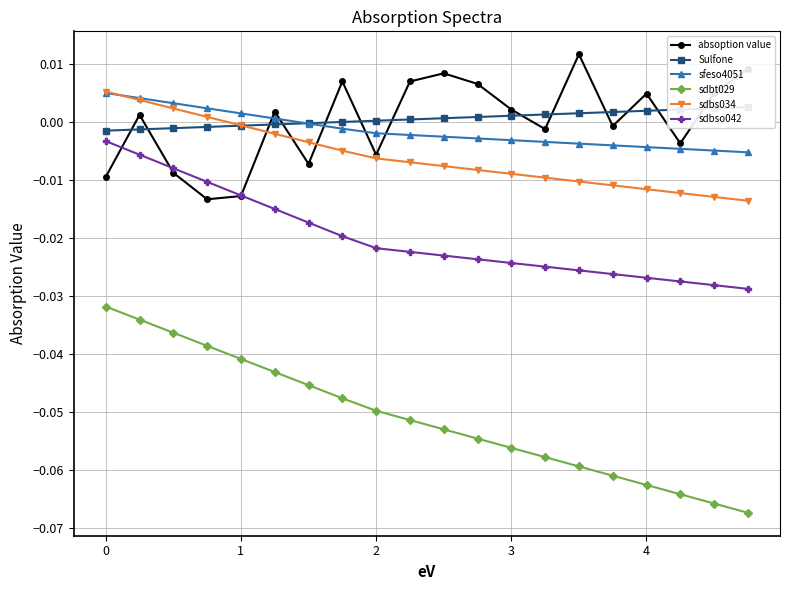

True or false: sdbso042 and sdbt029 intersect in this chart.

False